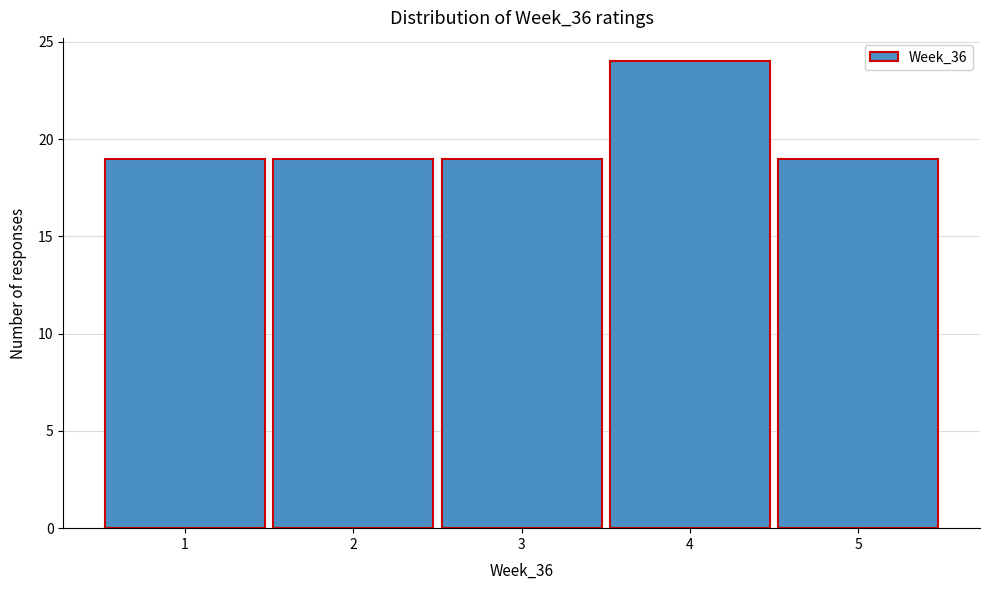

Over which range of the x-axis is the bar tallest?

3.5 to 4.5